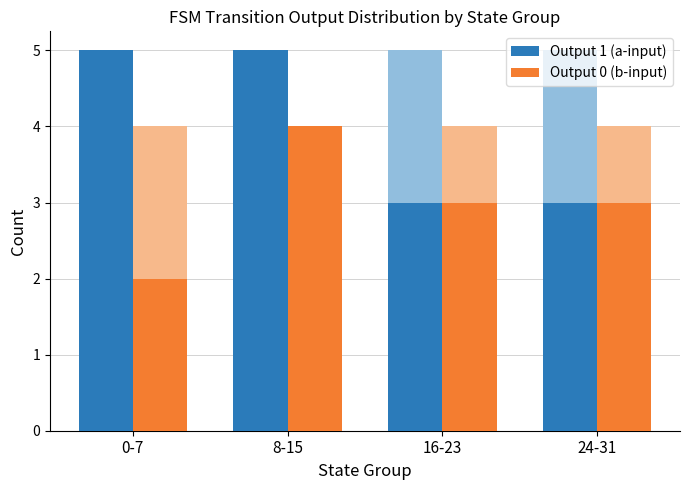

What are all the series names shown in the legend?

Output 1 (a-input), Output 0 (b-input)